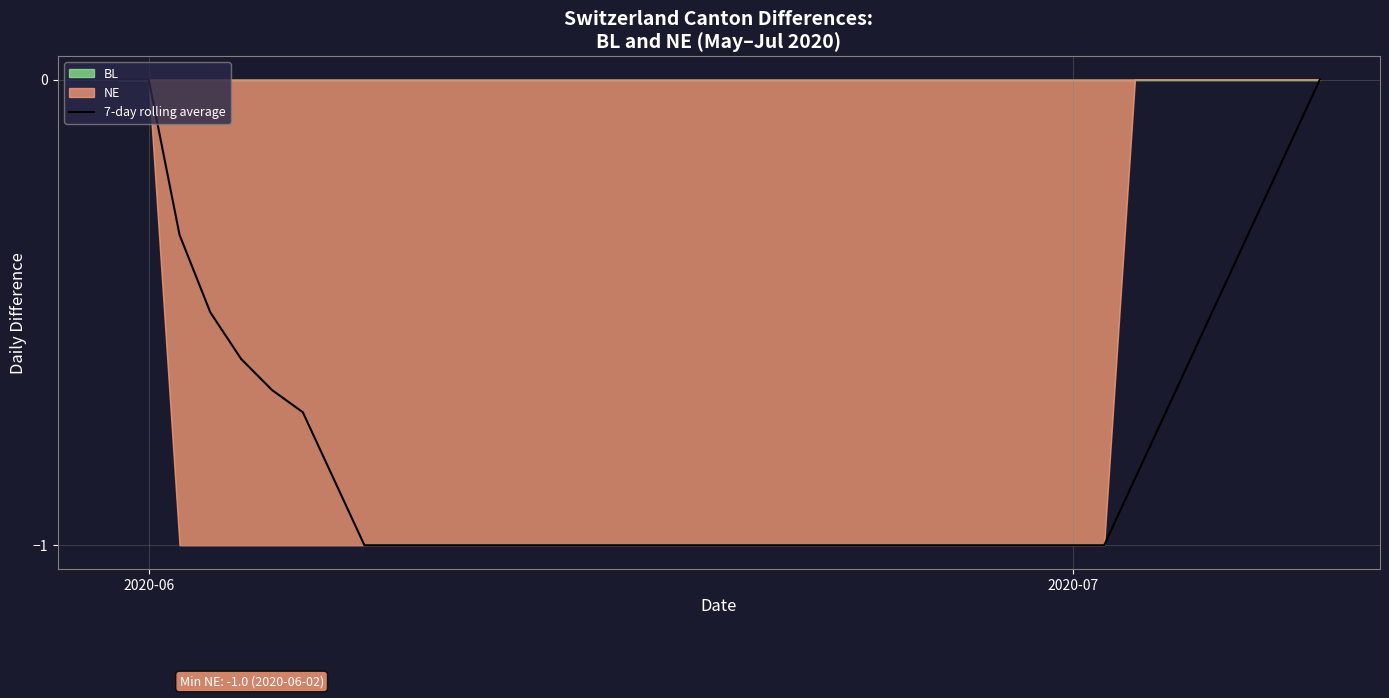

How many lines are shown in the chart?

1